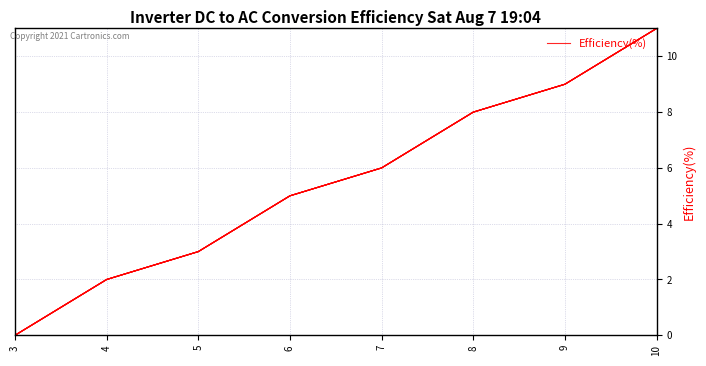

Is this an area chart (filled region under the line)?

No